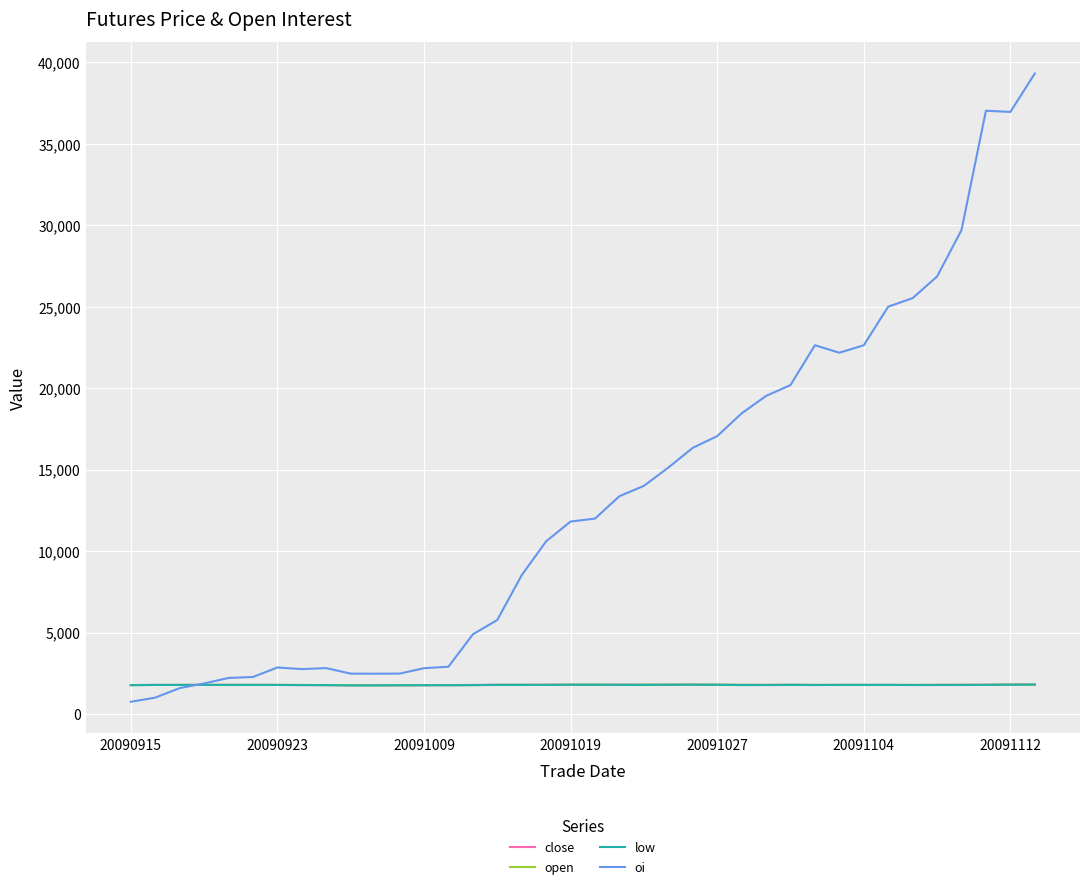

What is the lowest value of the close series?

1763